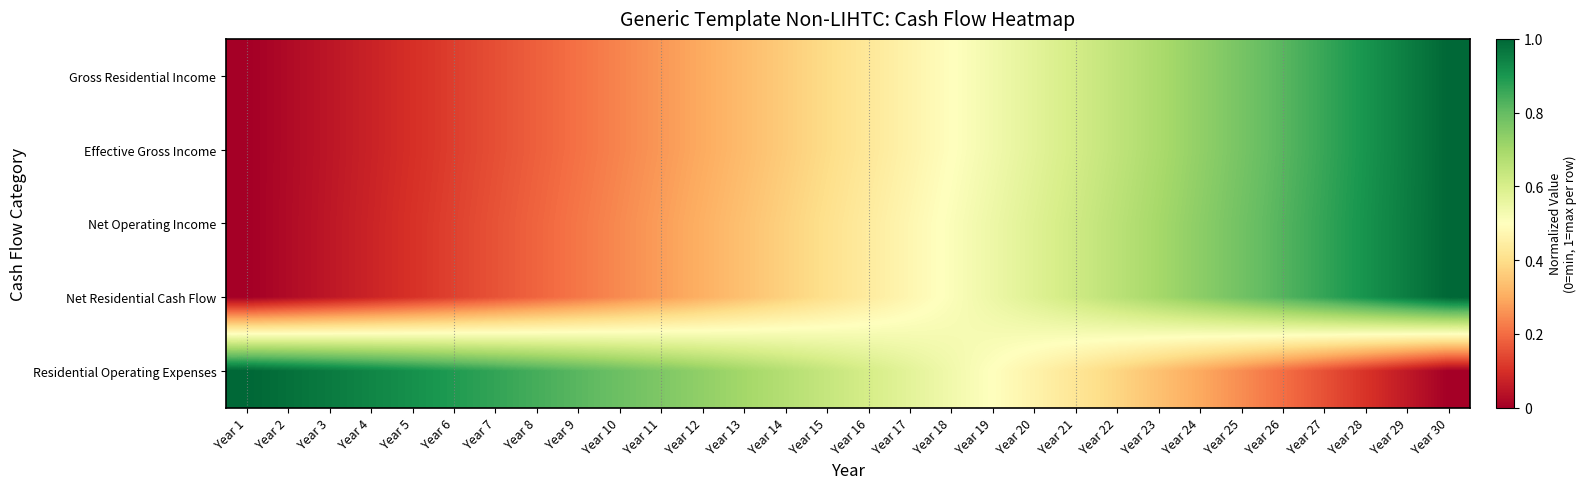

Reading left to right, extract all data points from this chart.

Gross Residential Income: Year 1=0.0	Year 2=0.0	Year 3=0.0	Year 4=0.1	Year 5=0.1	Year 6=0.1	Year 7=0.2	Year 8=0.2	Year 9=0.2	Year 10=0.2	Year 11=0.3	Year 12=0.3	Year 13=0.3	Year 14=0.4	Year 15=0.4	Year 16=0.4	Year 17=0.5	Year 18=0.5	Year 19=0.5	Year 20=0.6	Year 21=0.6	Year 22=0.6	Year 23=0.7	Year 24=0.7	Year 25=0.8	Year 26=0.8	Year 27=0.9	Year 28=0.9	Year 29=1.0	Year 30=1.0
Effective Gross Income: Year 1=0.0	Year 2=0.0	Year 3=0.0	Year 4=0.1	Year 5=0.1	Year 6=0.1	Year 7=0.2	Year 8=0.2	Year 9=0.2	Year 10=0.2	Year 11=0.3	Year 12=0.3	Year 13=0.3	Year 14=0.4	Year 15=0.4	Year 16=0.4	Year 17=0.5	Year 18=0.5	Year 19=0.5	Year 20=0.6	Year 21=0.6	Year 22=0.6	Year 23=0.7	Year 24=0.7	Year 25=0.8	Year 26=0.8	Year 27=0.9	Year 28=0.9	Year 29=1.0	Year 30=1.0
Net Operating Income: Year 1=0.0	Year 2=0.0	Year 3=0.1	Year 4=0.1	Year 5=0.1	Year 6=0.1	Year 7=0.2	Year 8=0.2	Year 9=0.2	Year 10=0.2	Year 11=0.3	Year 12=0.3	Year 13=0.3	Year 14=0.4	Year 15=0.4	Year 16=0.4	Year 17=0.5	Year 18=0.5	Year 19=0.5	Year 20=0.6	Year 21=0.6	Year 22=0.7	Year 23=0.7	Year 24=0.7	Year 25=0.8	Year 26=0.8	Year 27=0.9	Year 28=0.9	Year 29=1.0	Year 30=1.0
Net Residential Cash Flow: Year 1=0.0	Year 2=0.0	Year 3=0.1	Year 4=0.1	Year 5=0.1	Year 6=0.1	Year 7=0.2	Year 8=0.2	Year 9=0.2	Year 10=0.2	Year 11=0.3	Year 12=0.3	Year 13=0.3	Year 14=0.4	Year 15=0.4	Year 16=0.4	Year 17=0.5	Year 18=0.5	Year 19=0.5	Year 20=0.6	Year 21=0.6	Year 22=0.7	Year 23=0.7	Year 24=0.7	Year 25=0.8	Year 26=0.8	Year 27=0.9	Year 28=0.9	Year 29=1.0	Year 30=1.0
Residential Operating Expenses: Year 1=1.0	Year 2=1.0	Year 3=1.0	Year 4=0.9	Year 5=0.9	Year 6=0.9	Year 7=0.9	Year 8=0.8	Year 9=0.8	Year 10=0.8	Year 11=0.8	Year 12=0.7	Year 13=0.7	Year 14=0.7	Year 15=0.6	Year 16=0.6	Year 17=0.6	Year 18=0.5	Year 19=0.5	Year 20=0.5	Year 21=0.4	Year 22=0.4	Year 23=0.3	Year 24=0.3	Year 25=0.3	Year 26=0.2	Year 27=0.2	Year 28=0.1	Year 29=0.1	Year 30=0.0